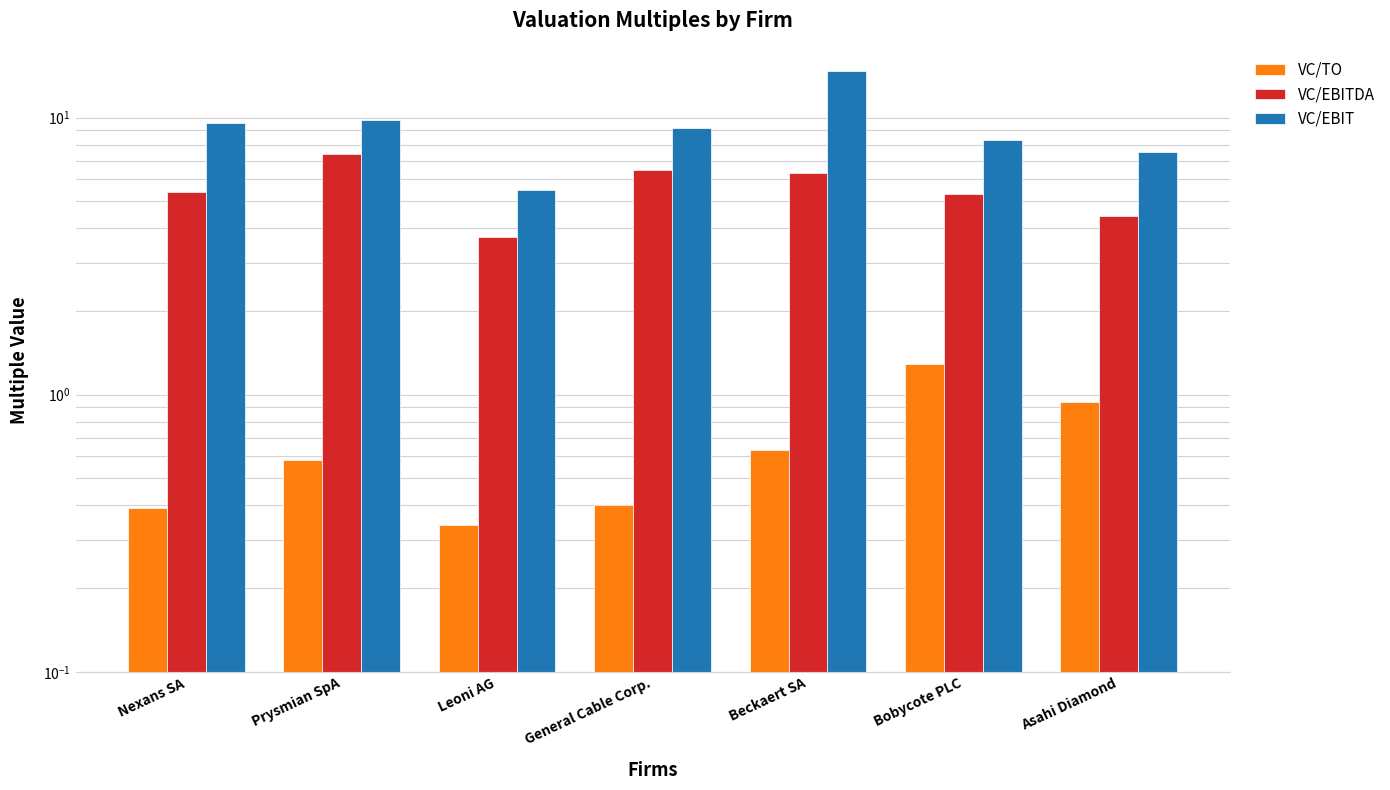

Where is VC/TO nearest to the value 0?

Leoni AG